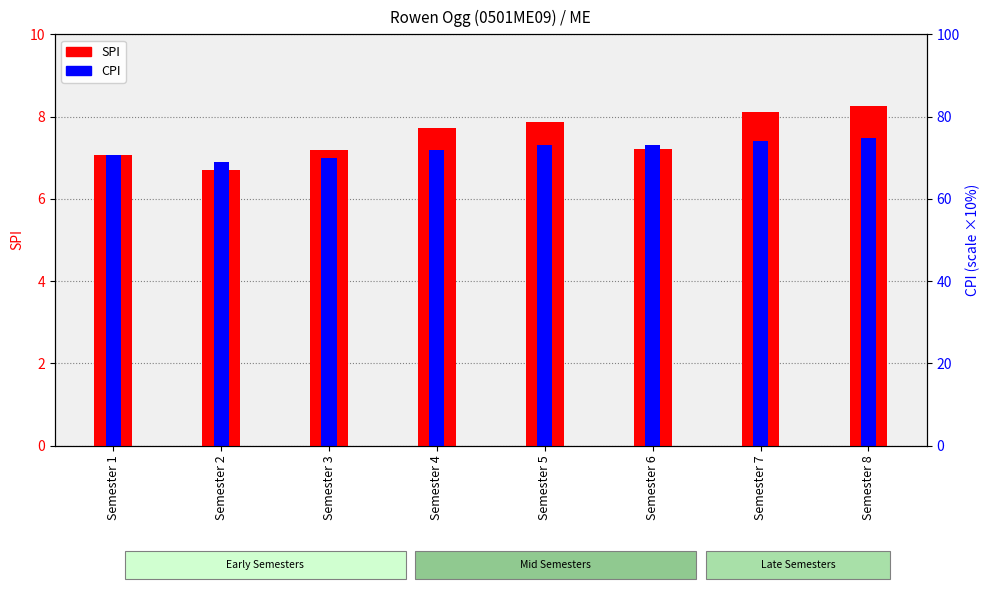

Which category has the highest value in the SPI series?

Semester 8